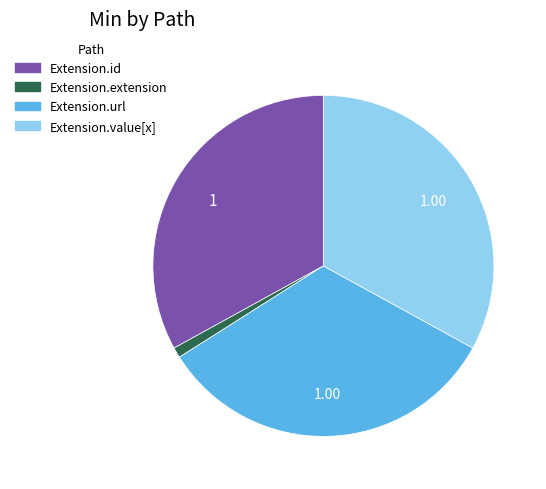

Is there a majority slice in this chart?

No